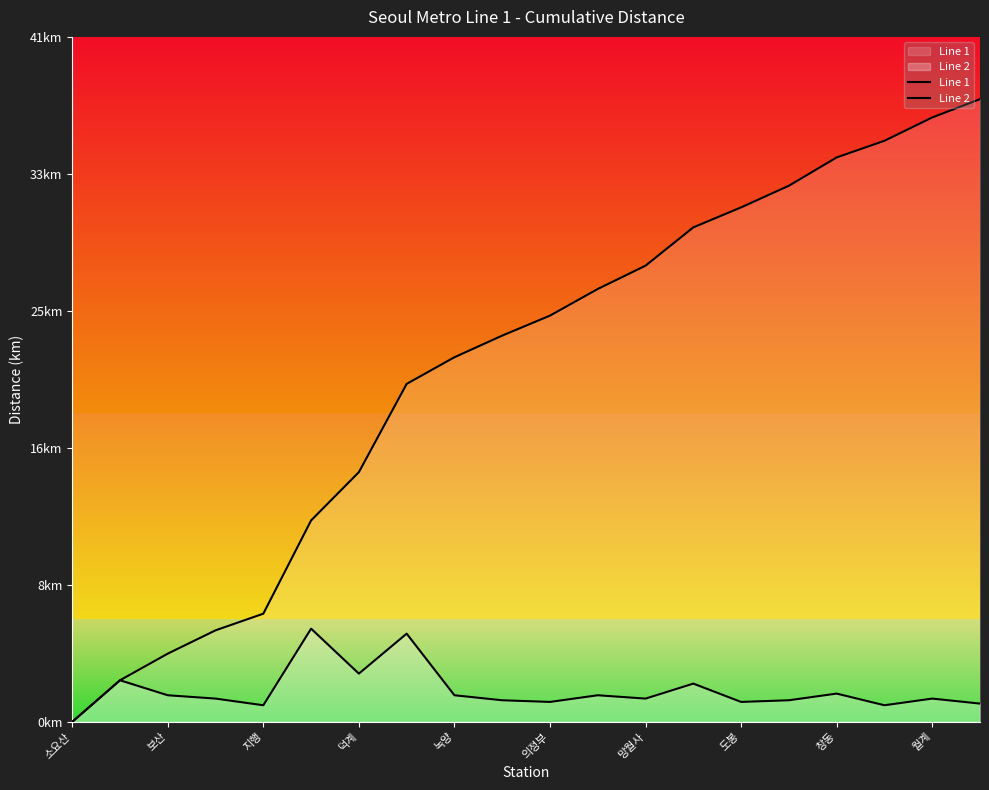

How many values in Line 2 are above zero?

19